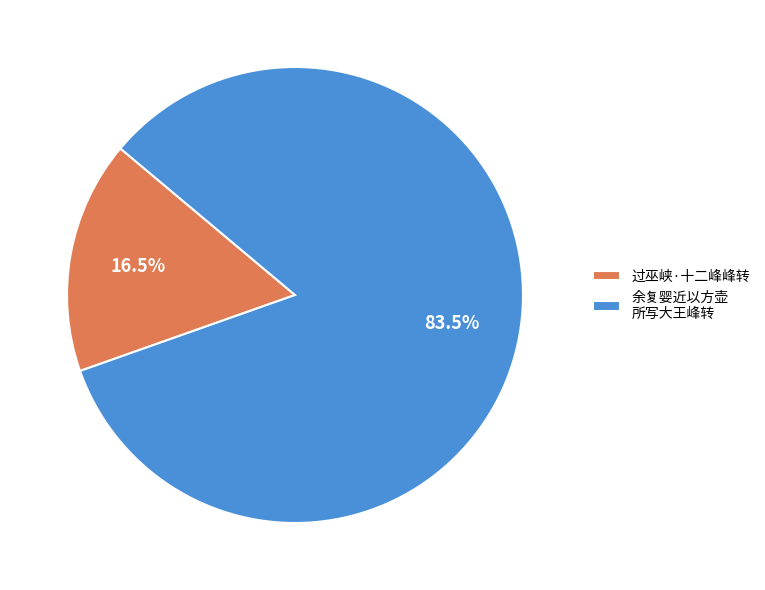

True or false: 过巫峡·十二峰峰转 accounts for 27% of the total.

False